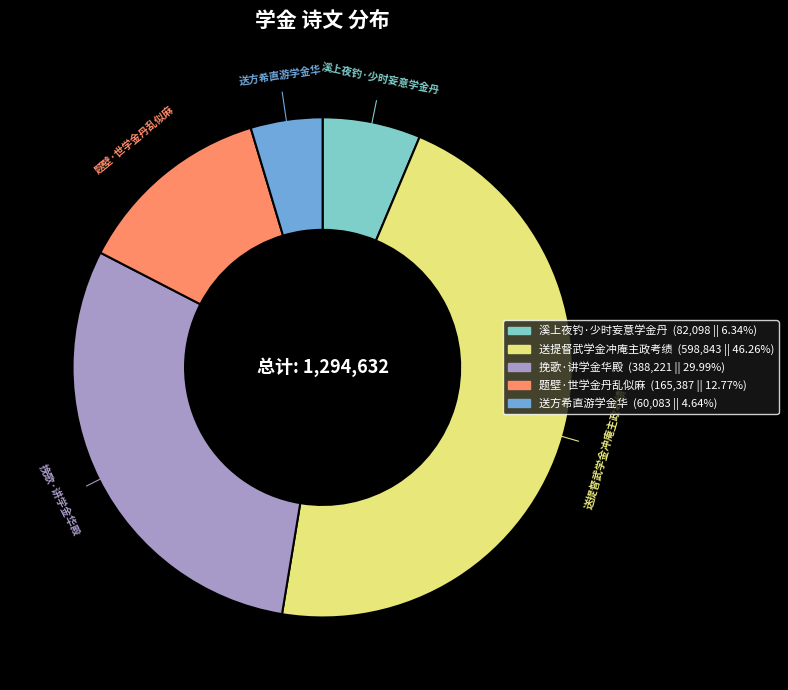

Combined, do 送提督武学金冲庵主政考绩 and 题壁·世学金丹乱似麻 account for over 50%?

Yes